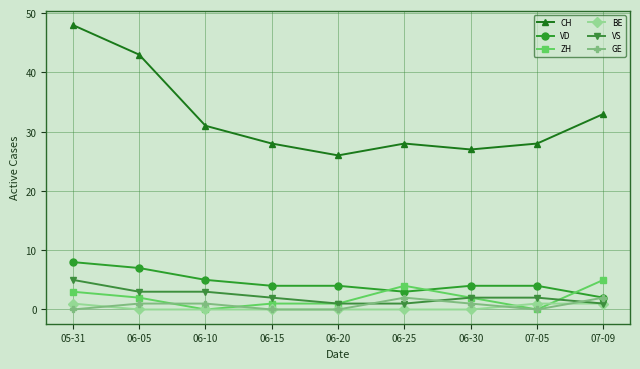

What is the maximum value for CH?

48